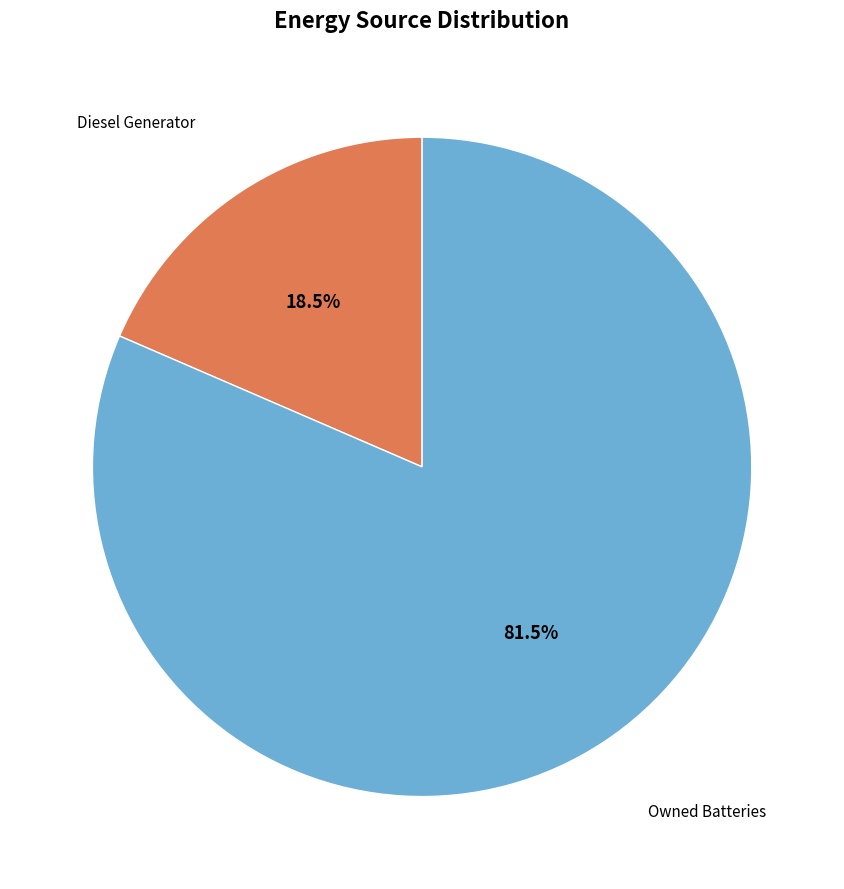

Does any single category account for the majority?

Yes